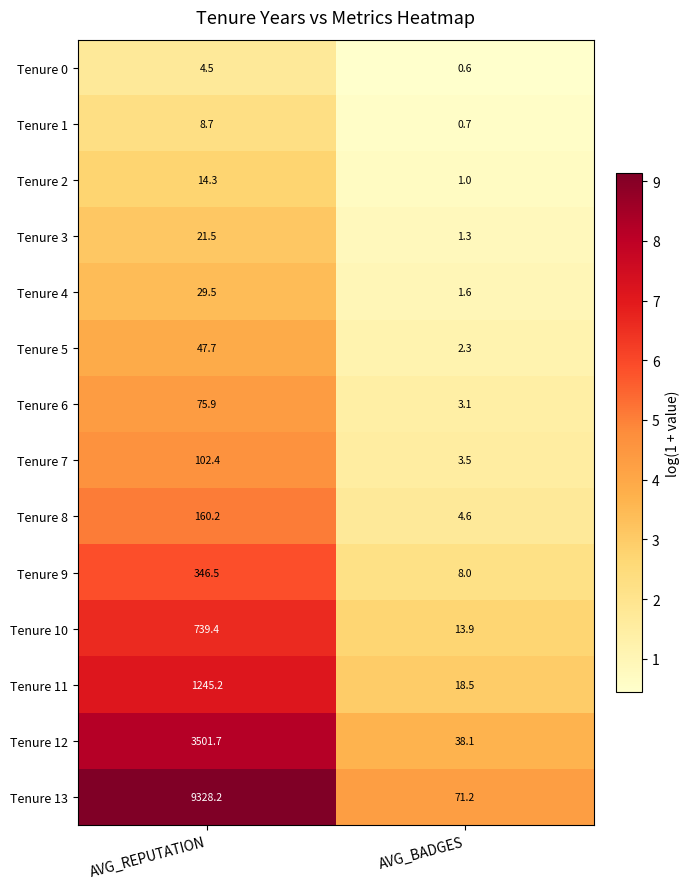

Read the Tenure 2 value at AVG_BADGES.

1.0